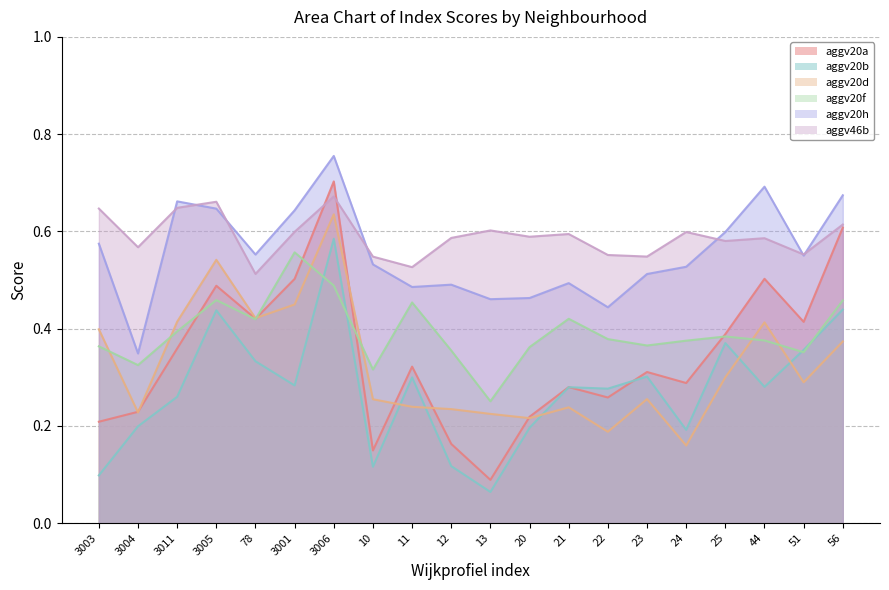

In aggv20f, how many points are higher than both neighbors (excluding endpoints)?

5